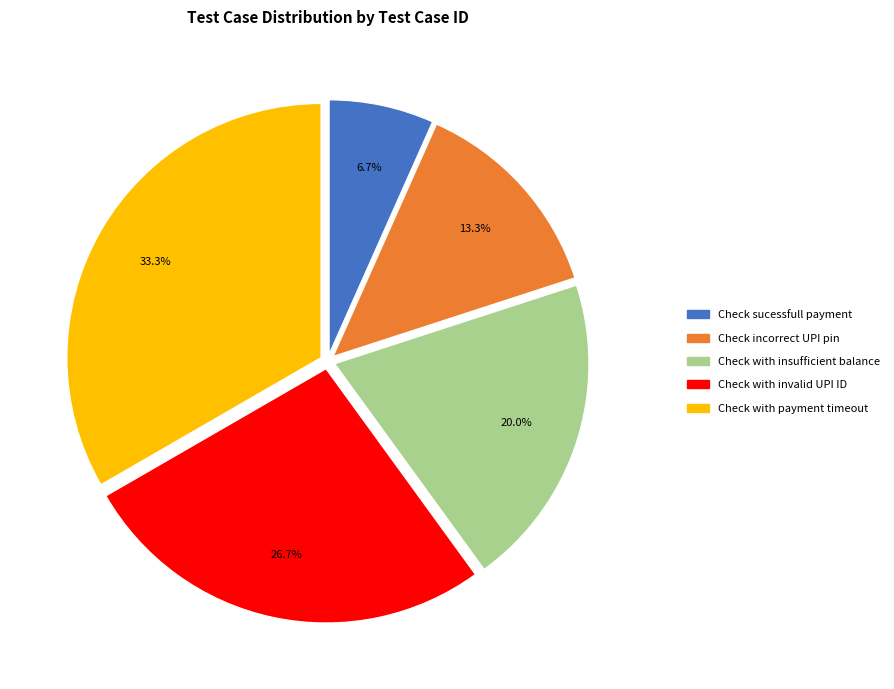

Rank the categories by value from highest to lowest.

Check with payment timeout, Check with invalid UPI ID, Check with insufficient balance, Check incorrect UPI pin, Check sucessfull payment